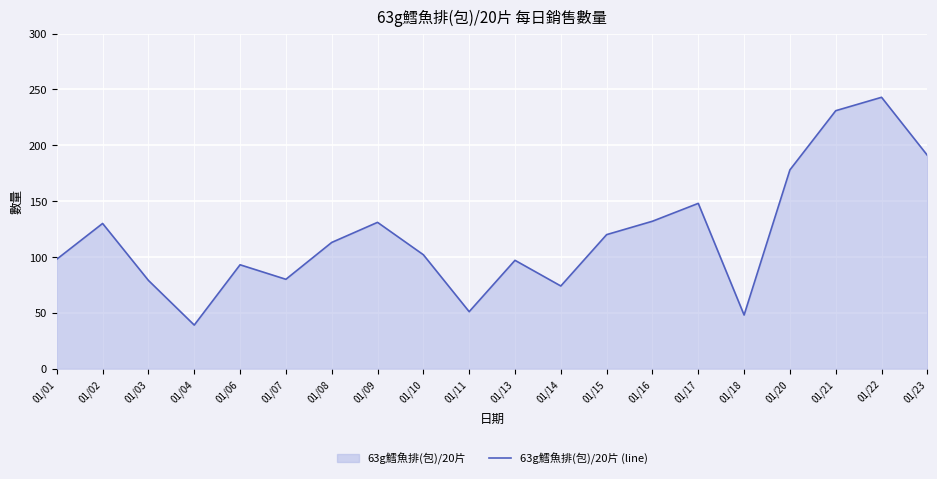

What is the value of the 10th point from the left?

51